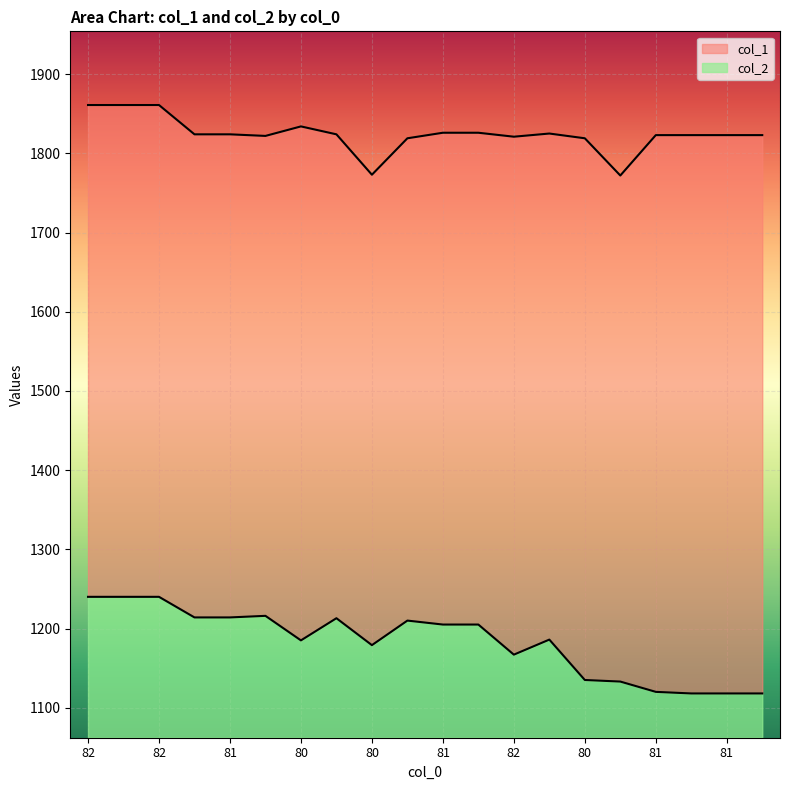

What is the label of the 2nd point from the left?

82